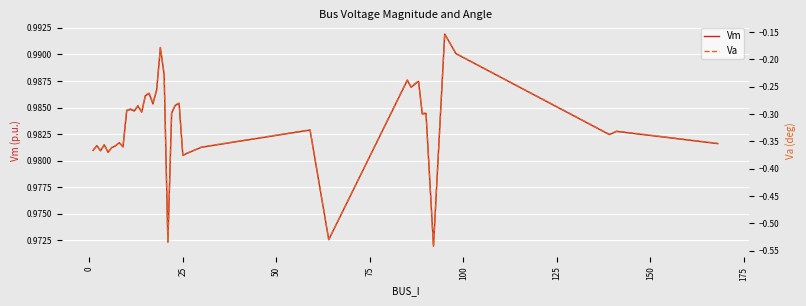

Is this an area chart (filled region under the line)?

No